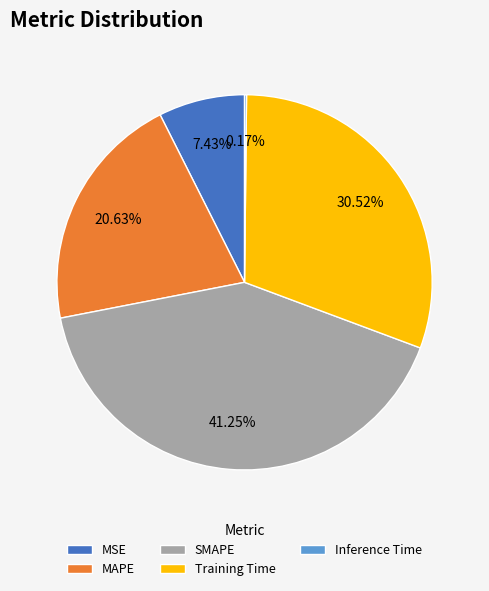

What percentage do MSE and MAPE together represent?

28.1%